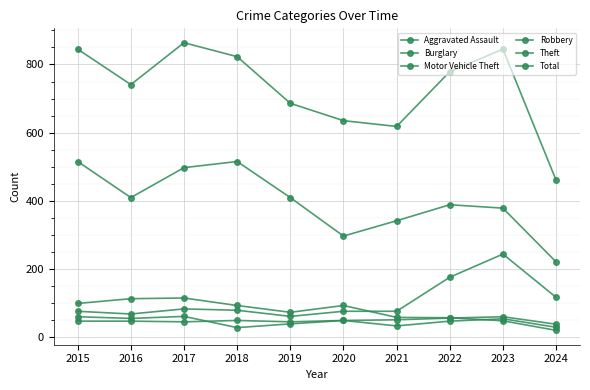

What is the total value across all series at 2016?

1429